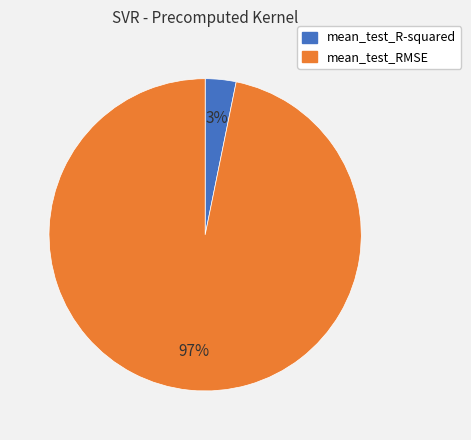

What is the largest slice in the pie chart?

mean_test_RMSE